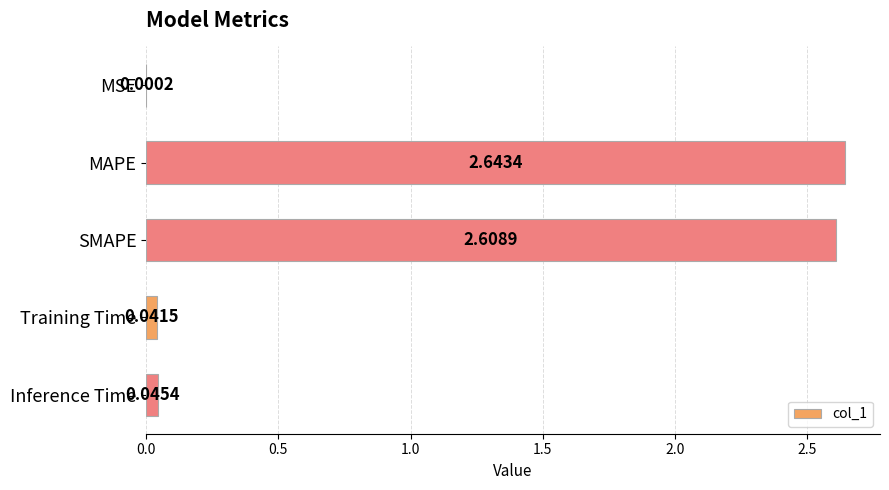

Which label corresponds to the largest value in the chart?

MAPE